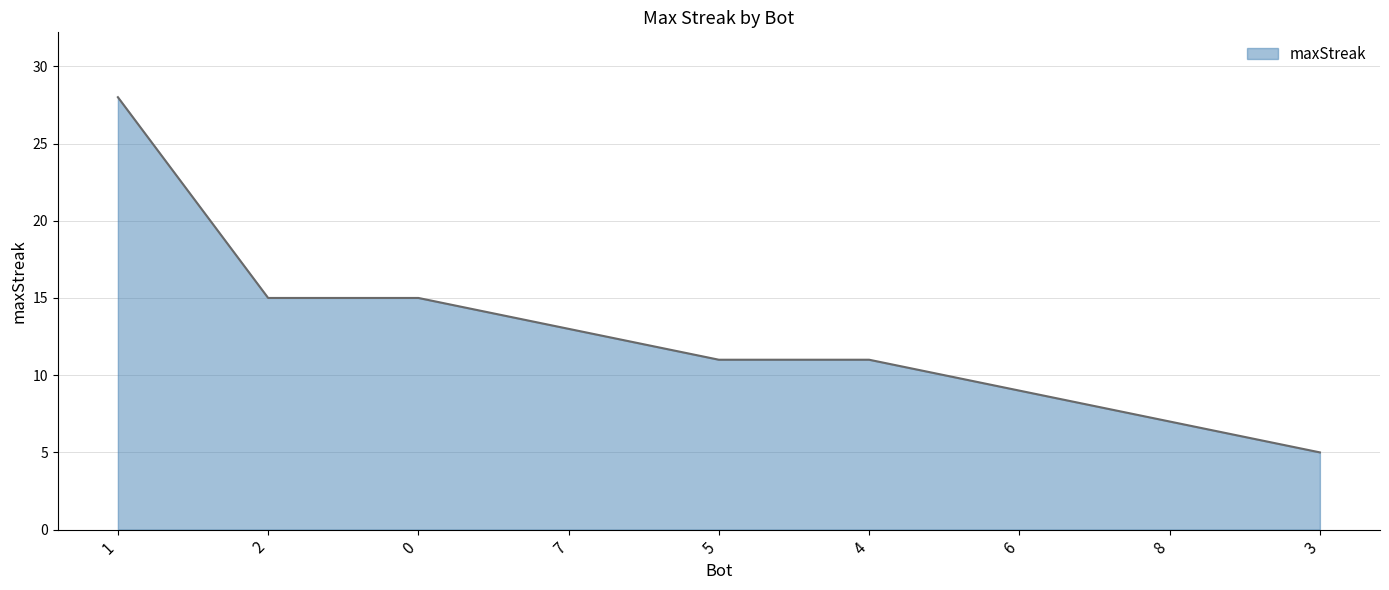

What is the difference between the maximum and minimum values?

23